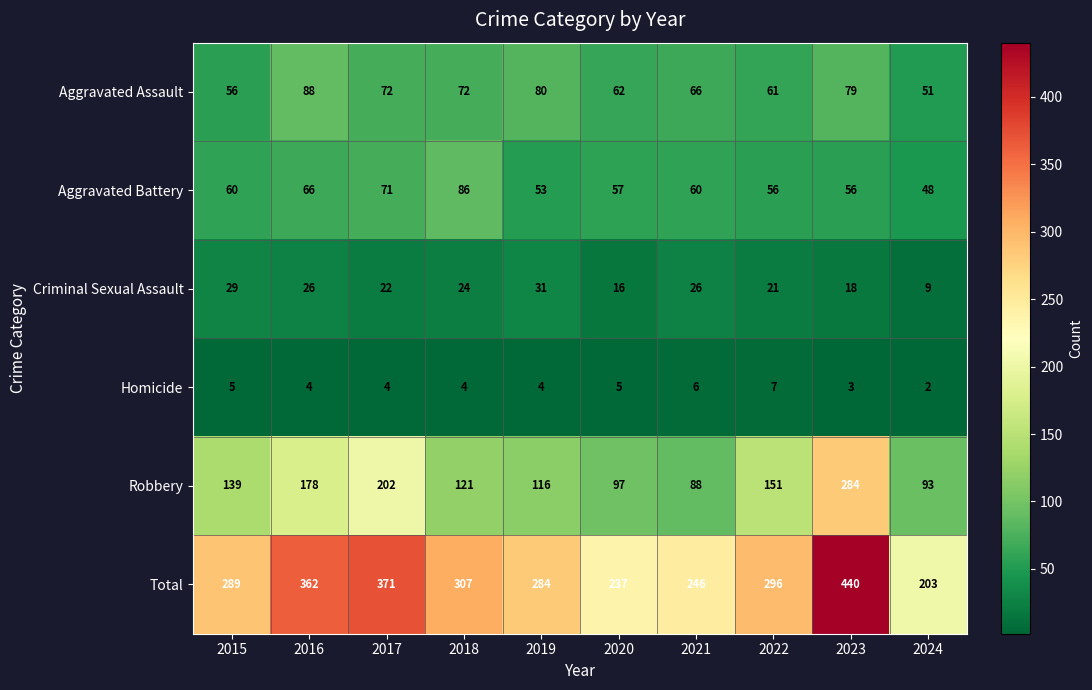

Where does the Homicide series first go above 4?

2015